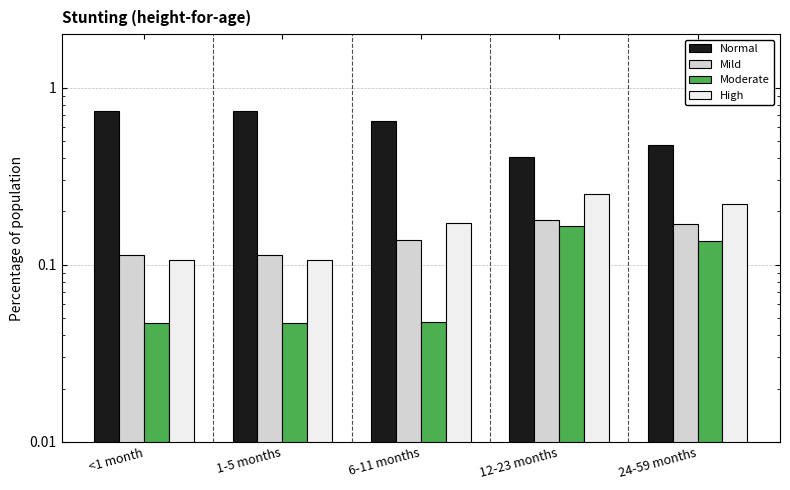

What is the average value of the Moderate series?

0.1